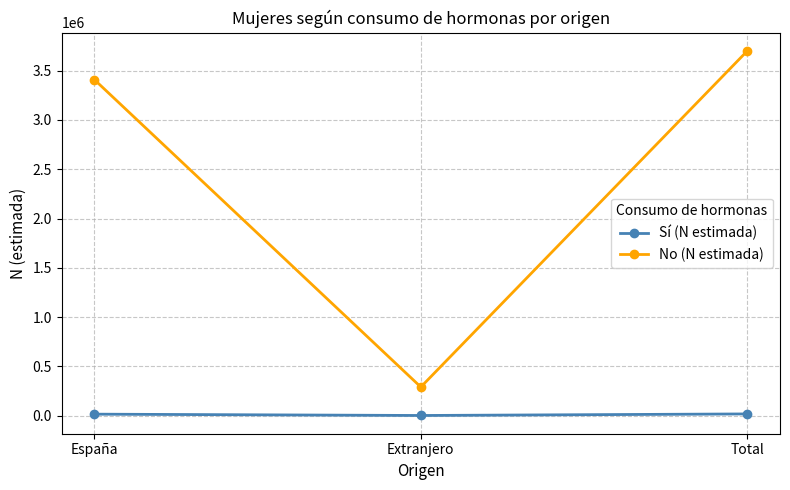

Does the chart display data point markers on the line(s)?

Yes